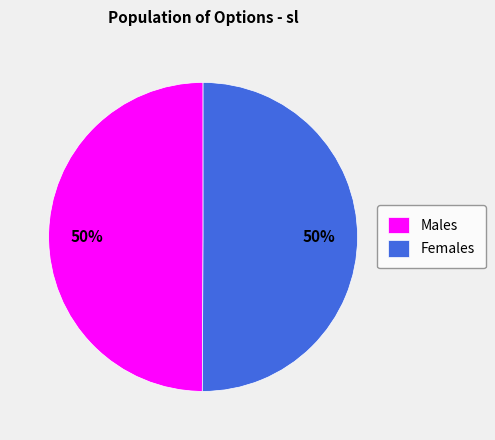

Approximately how many times larger is the value at Males compared to Females?

1.0